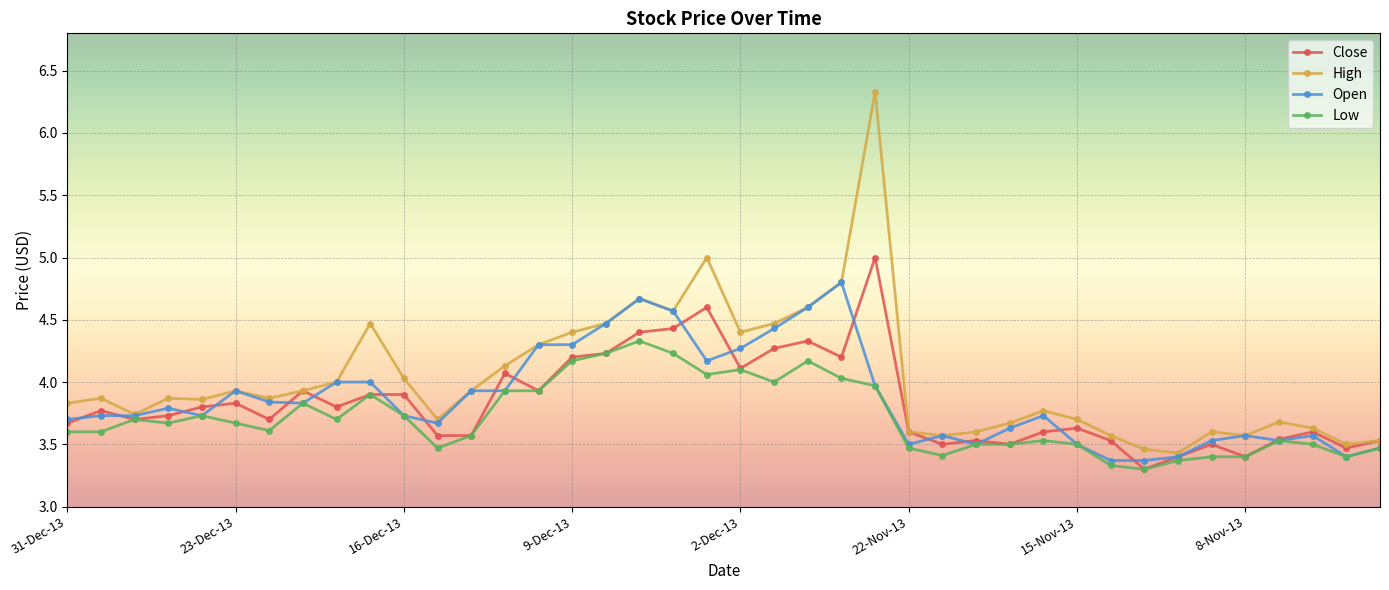

What is the value of the High point at the 20th from the left?

5.0